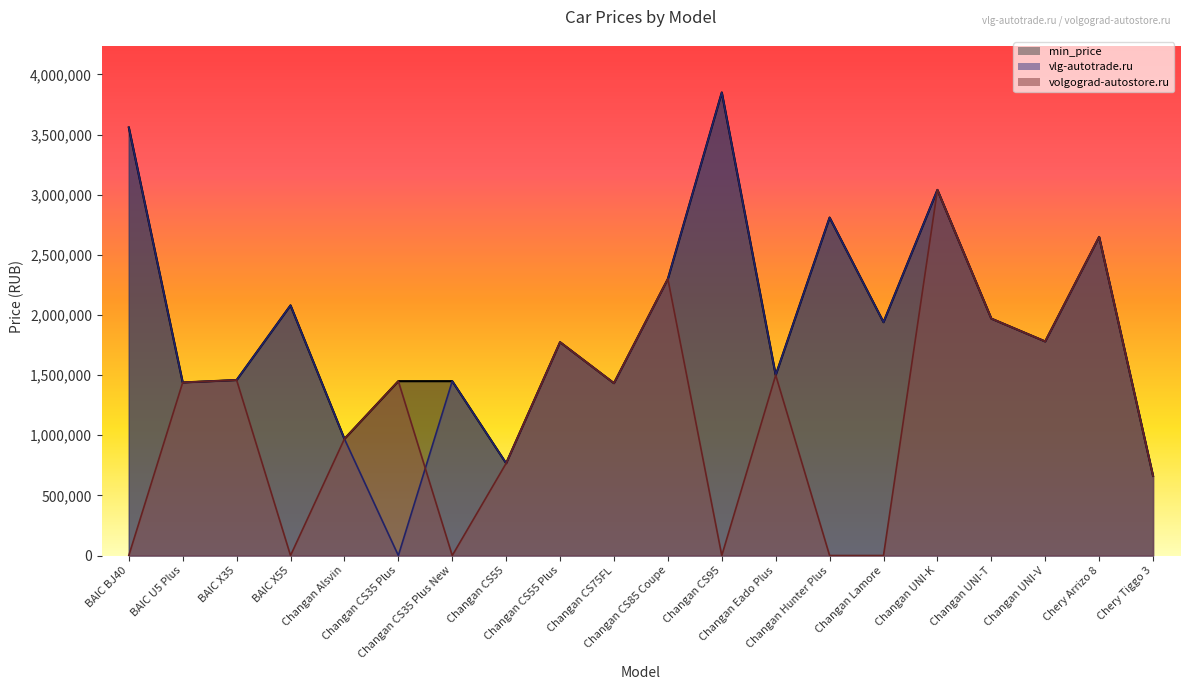

Which series changed the most between Changan Alsvin and Changan CS35 Plus New?

volgograd-autostore.ru